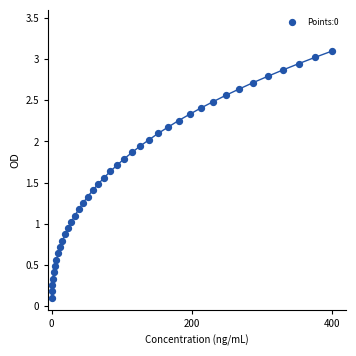

What is the range of X values (max minus min)?

400.0